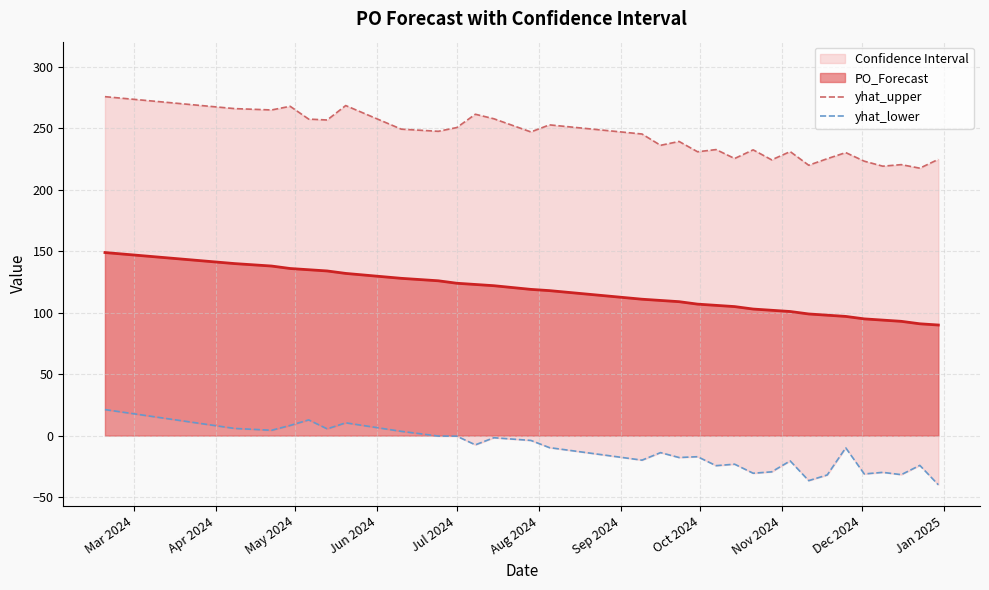

What is the highest value of the PO_Forecast series?

149